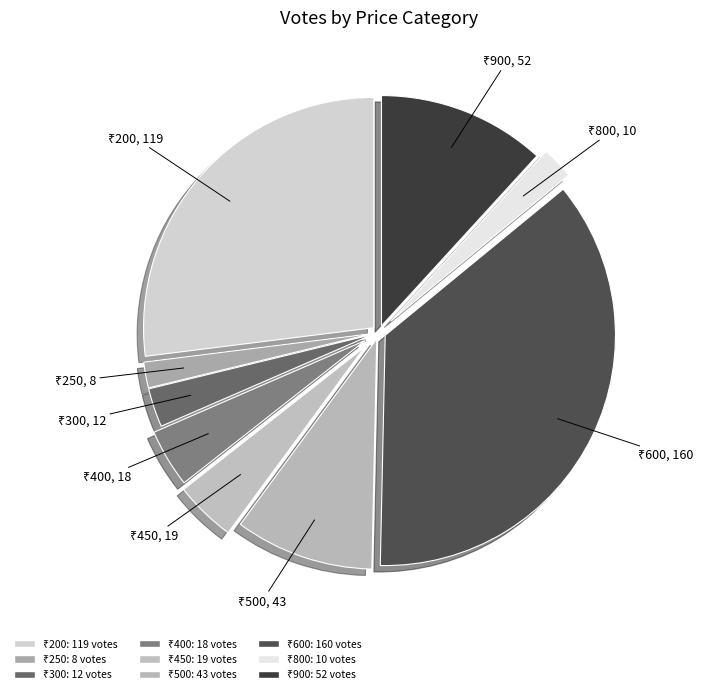

Which category has the smallest portion of the pie?

250